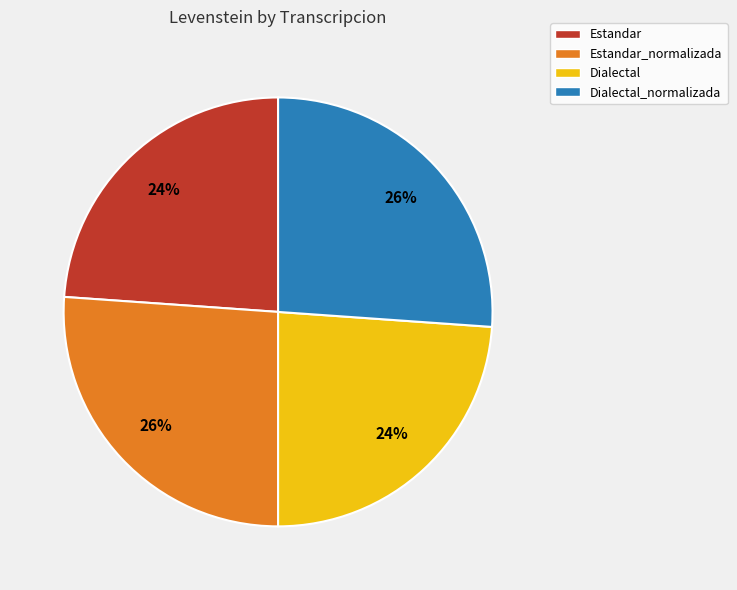

What percentage is the Dialectal_normalizada slice, to the nearest percent?

26%